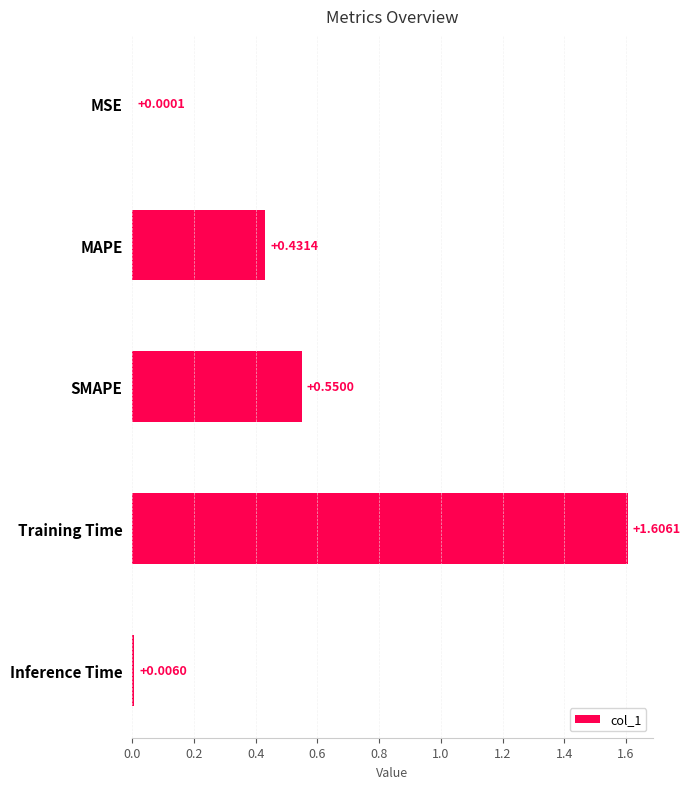

Which has a higher value, SMAPE or MAPE?

SMAPE